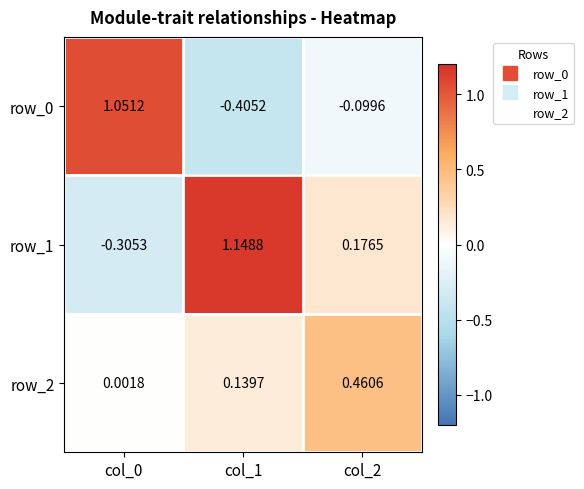

How many distinct data groups are displayed?

3